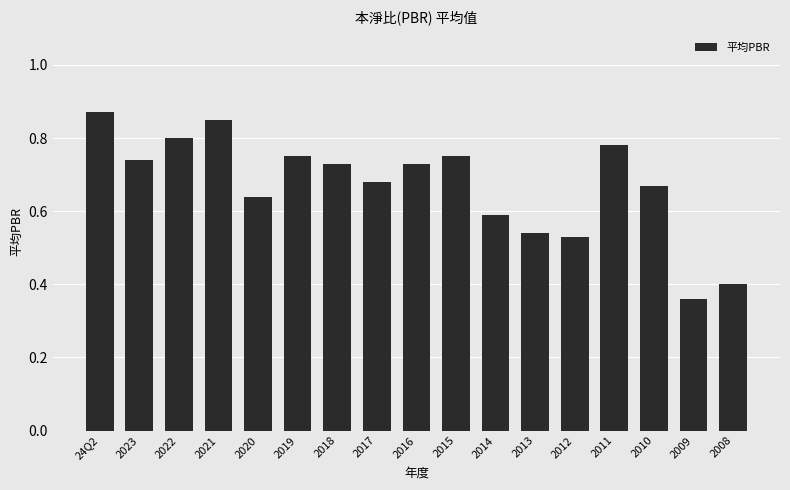

What is the label of the 12th bar from the right?

2019